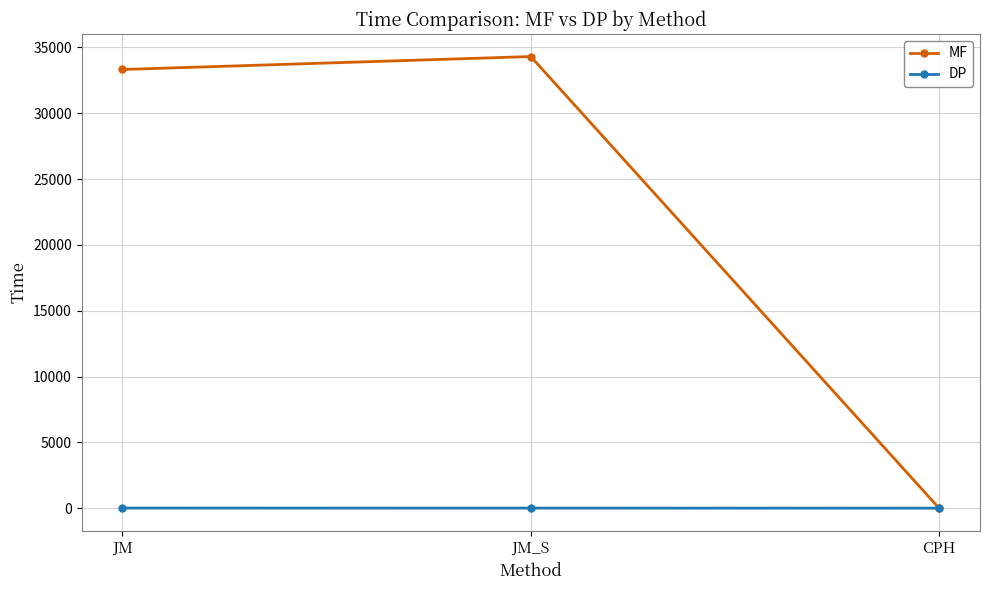

Rank the series by their maximum value, from lowest to highest.

DP, MF